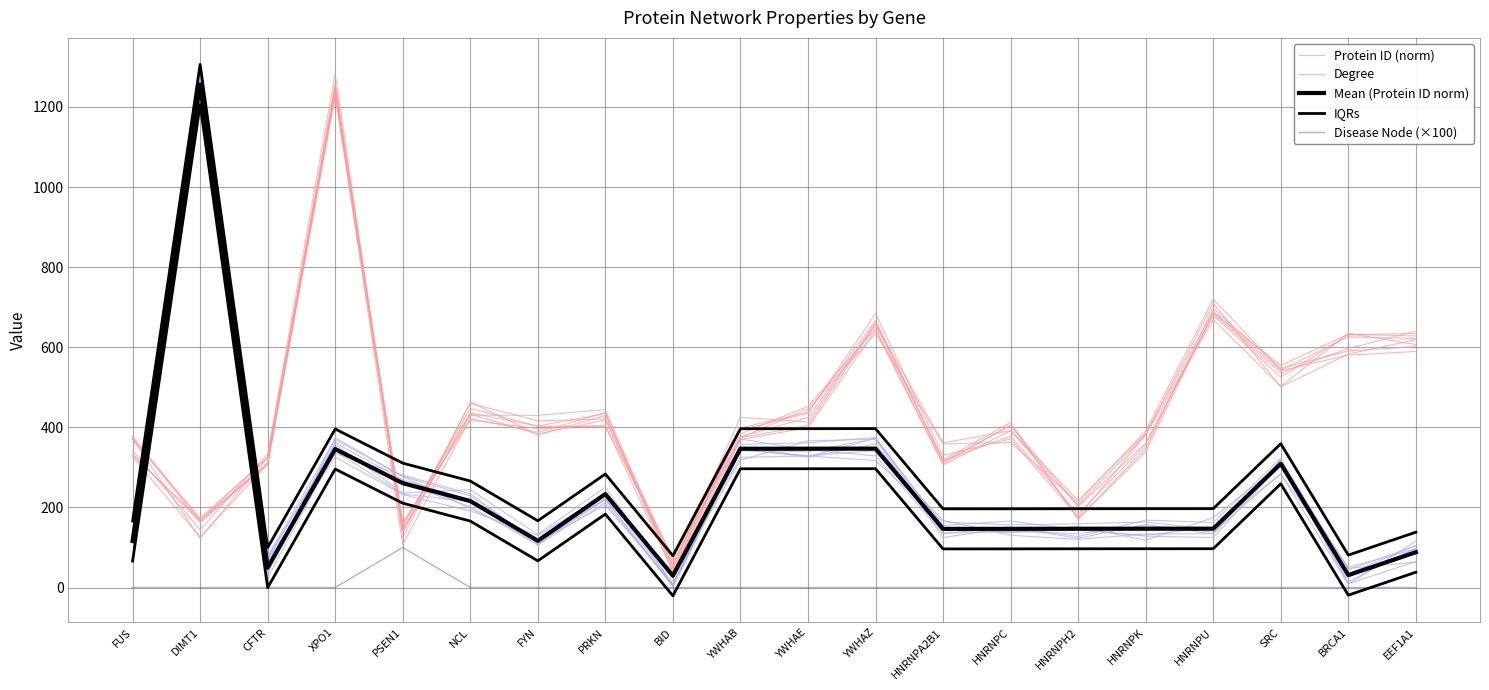

Reading right to left, extract all data points from this chart.

Protein ID (norm): 96.0	50.6	282.8	150.2	130.4	143.3	165.8	155.0	372.3	338.8	343.5	7.0	250.5	132.3	244.4	236.3	357.6	71.2	1252.3	132.5
Degree: 627.9	632.5	554.5	687.1	339.7	171.9	412.2	318.4	662.9	413.5	425.2	51.0	444.5	429.8	430.3	140.3	1228.2	307.8	170.0	330.5
Mean (Protein ID norm): 88.1	30.9	309.0	146.9	146.8	146.7	146.5	146.4	346.7	346.6	346.5	29.3	233.4	116.6	215.9	260.6	345.8	49.7	1256.0	116.0
IQRs: 138.1	80.9	359.0	196.9	196.8	196.7	196.5	196.4	396.7	396.6	396.5	79.3	283.4	166.6	265.9	310.6	395.8	99.7	1306.0	166.0
Disease Node (×100): 0.0	0.0	0.0	0.0	0.0	0.0	0.0	0.0	0.0	0.0	0.0	0.0	0.0	0.0	0.0	100.0	0.0	0.0	0.0	0.0